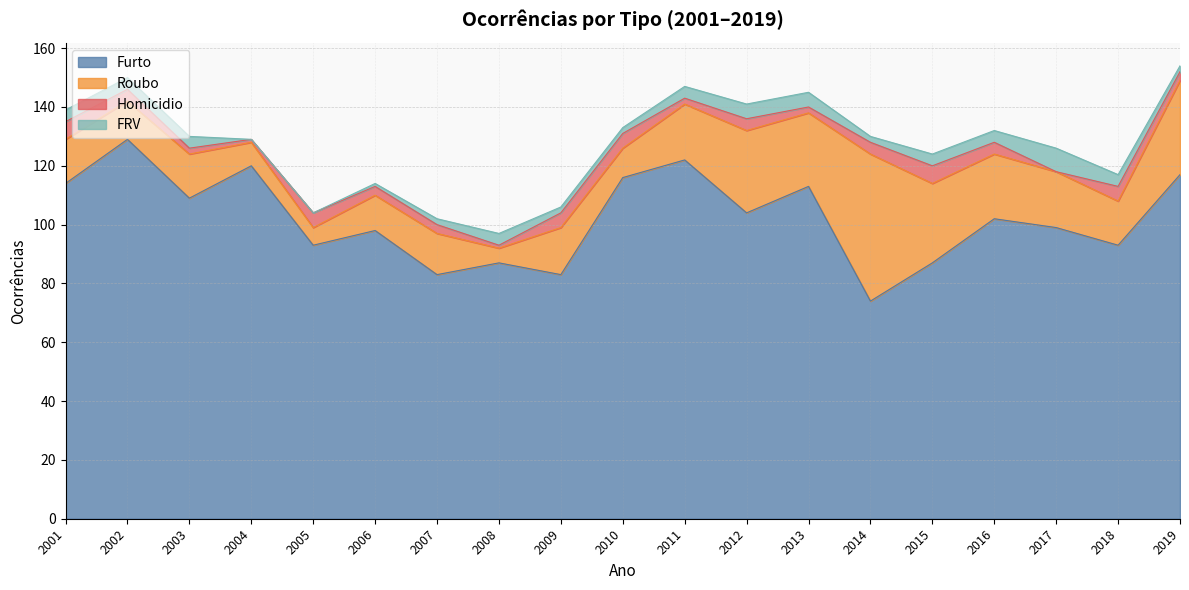

What is the difference between the highest and lowest values at 2004?

120